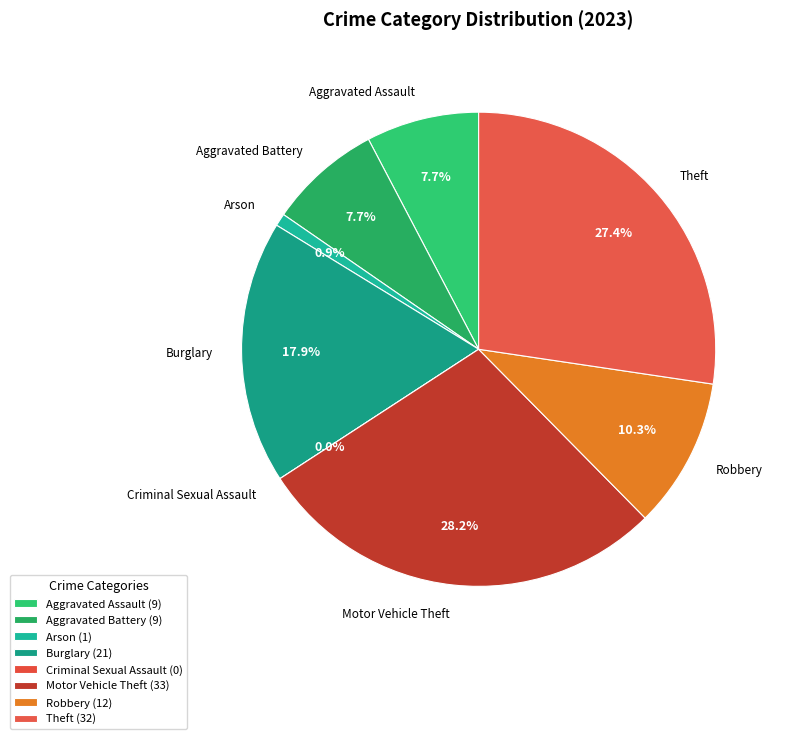

To the nearest percent, what percentage of the pie is Aggravated Assault?

8%